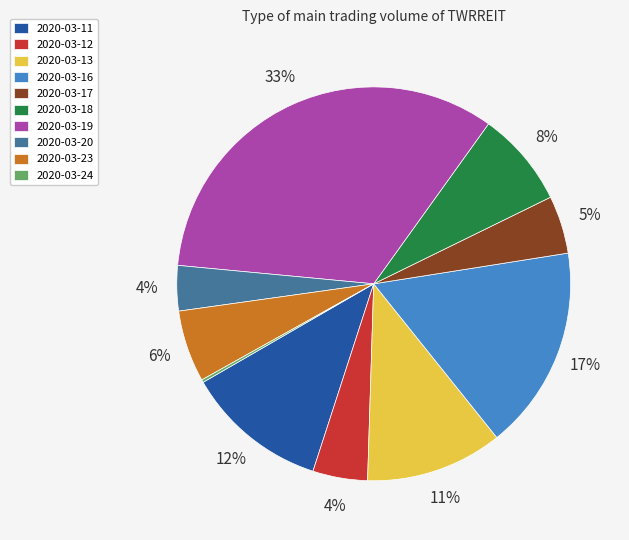

To the nearest percent, what is the difference between the largest and smallest slice percentages?

33%